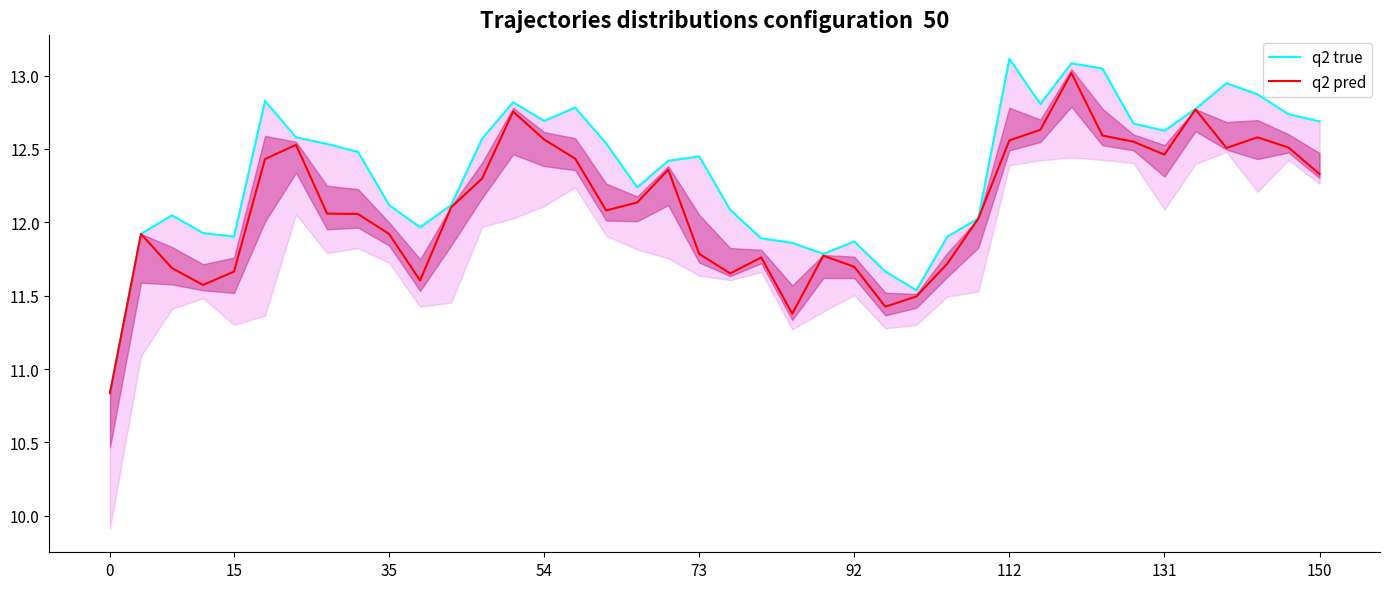

Rank the series at 36 from lowest to highest value.

q2 pred, q2 true